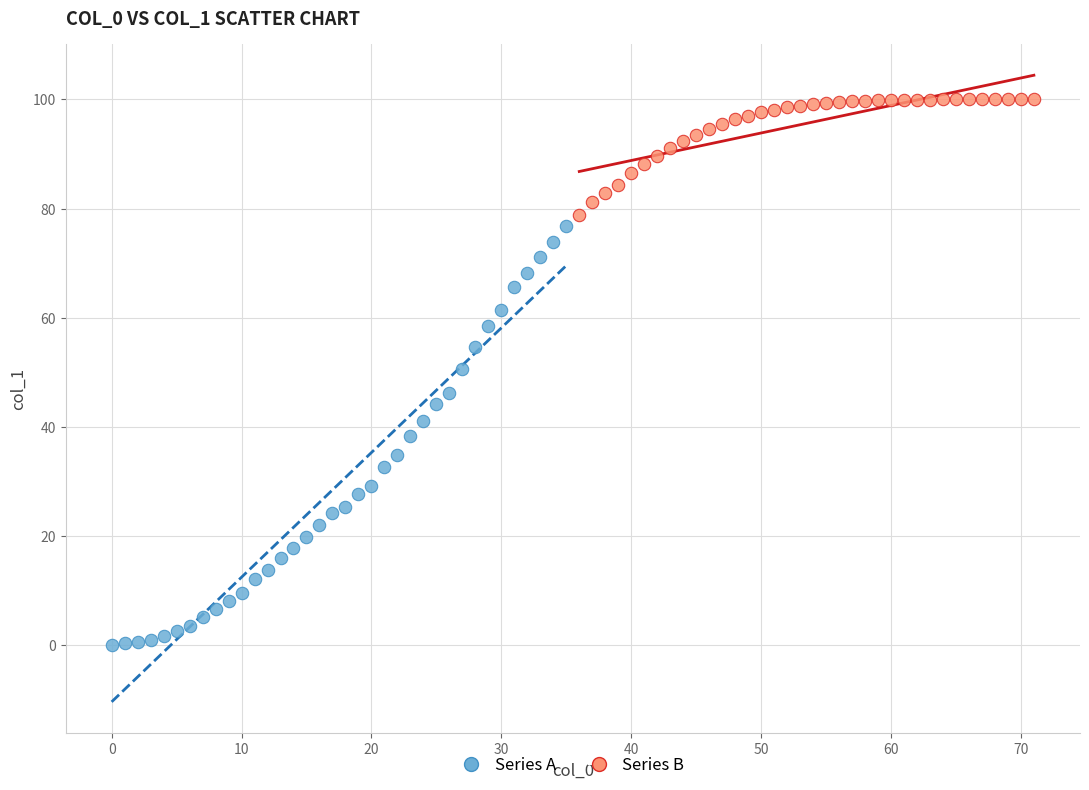

Which series reaches the minimum Y coordinate?

Series A